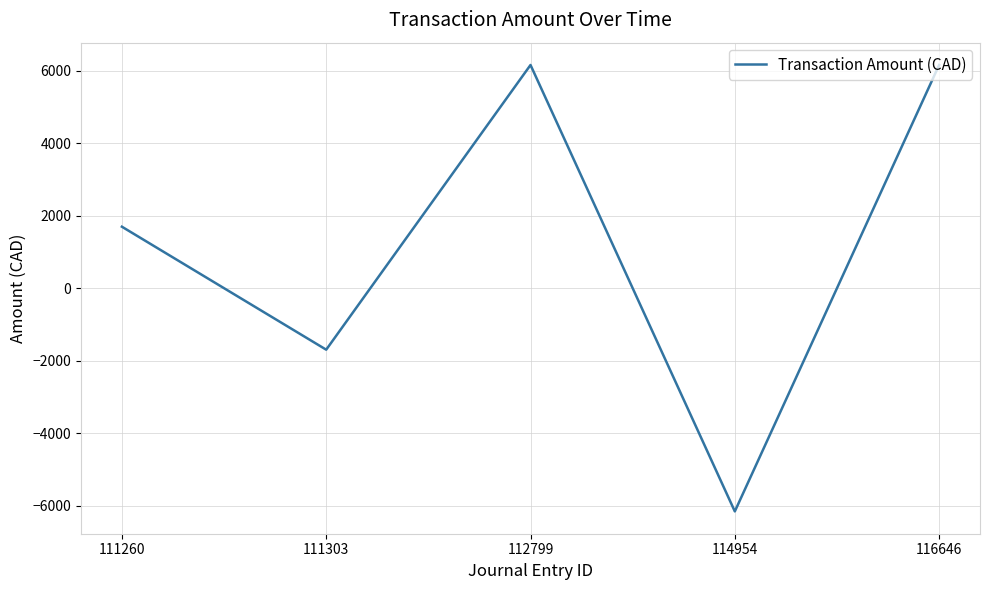

The chart shows a value of 6152.9 at 112799. True or false?

True